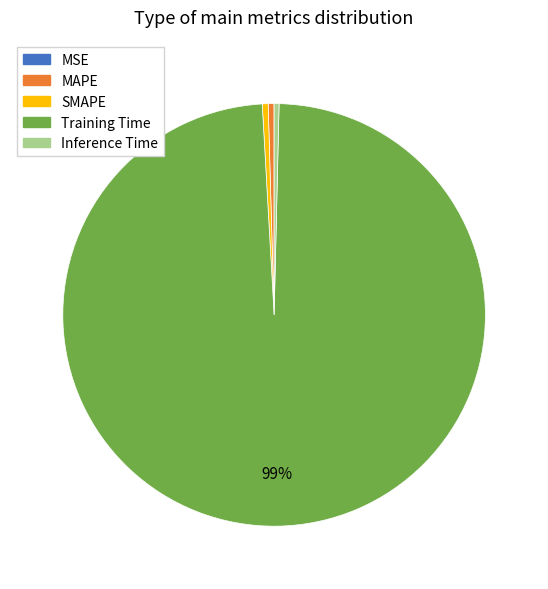

To the nearest percent, what is the average slice percentage?

20%